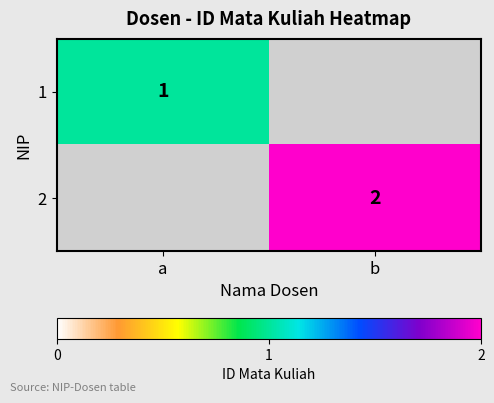

True or false: 2 has a value of 3 at b.

False